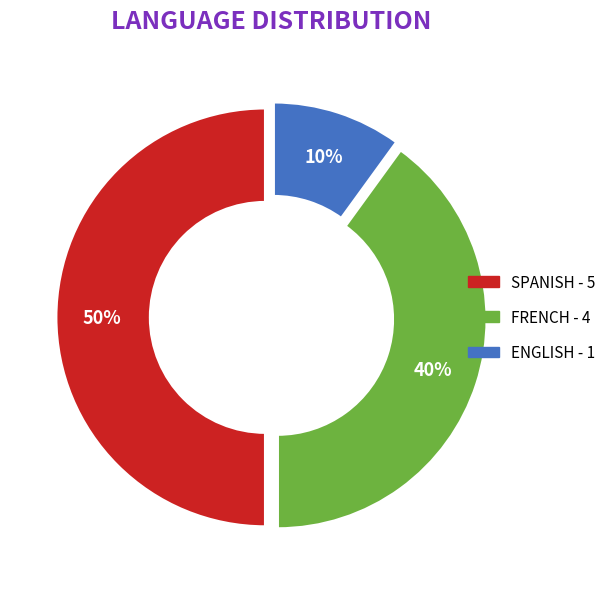

Between FRENCH and SPANISH, which is larger?

SPANISH